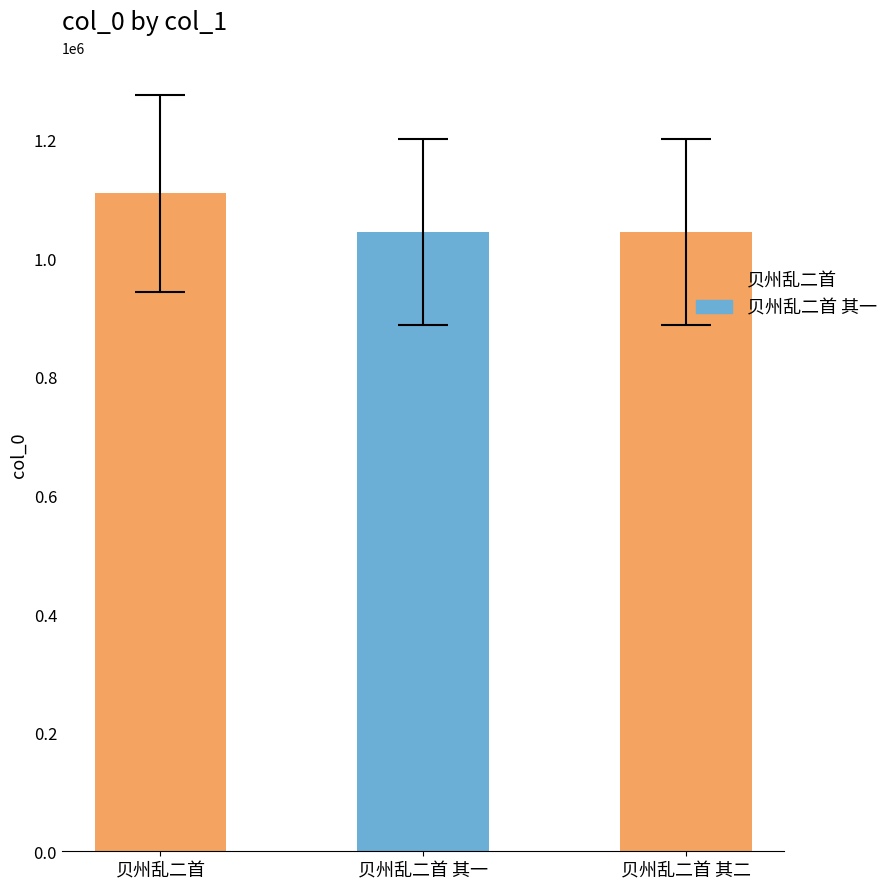

Between 贝州乱二首 其二 and 贝州乱二首, which is larger?

贝州乱二首